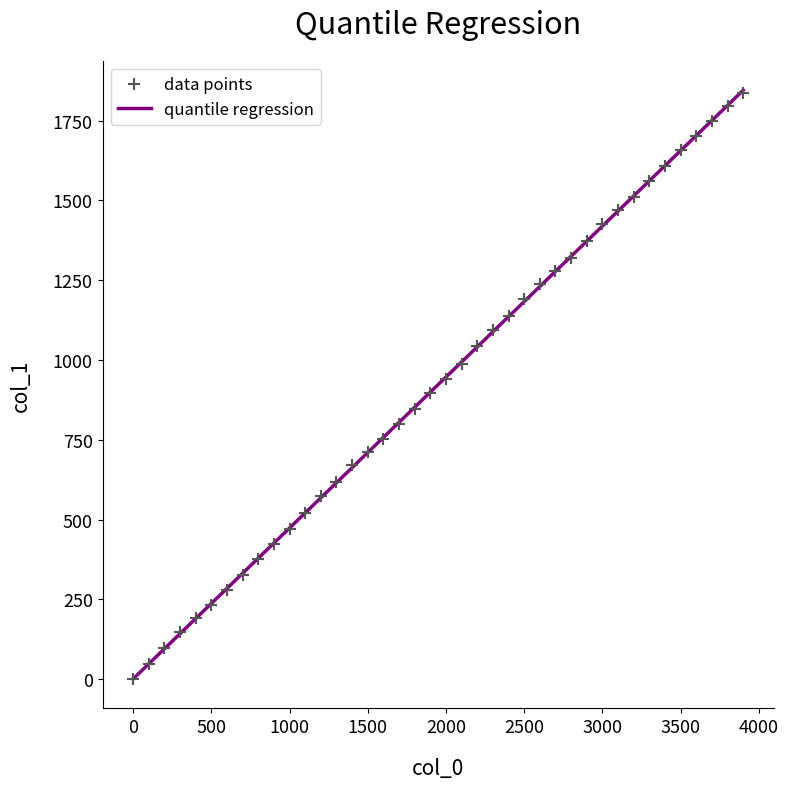

What is the range of Y values (max minus min)?

1835